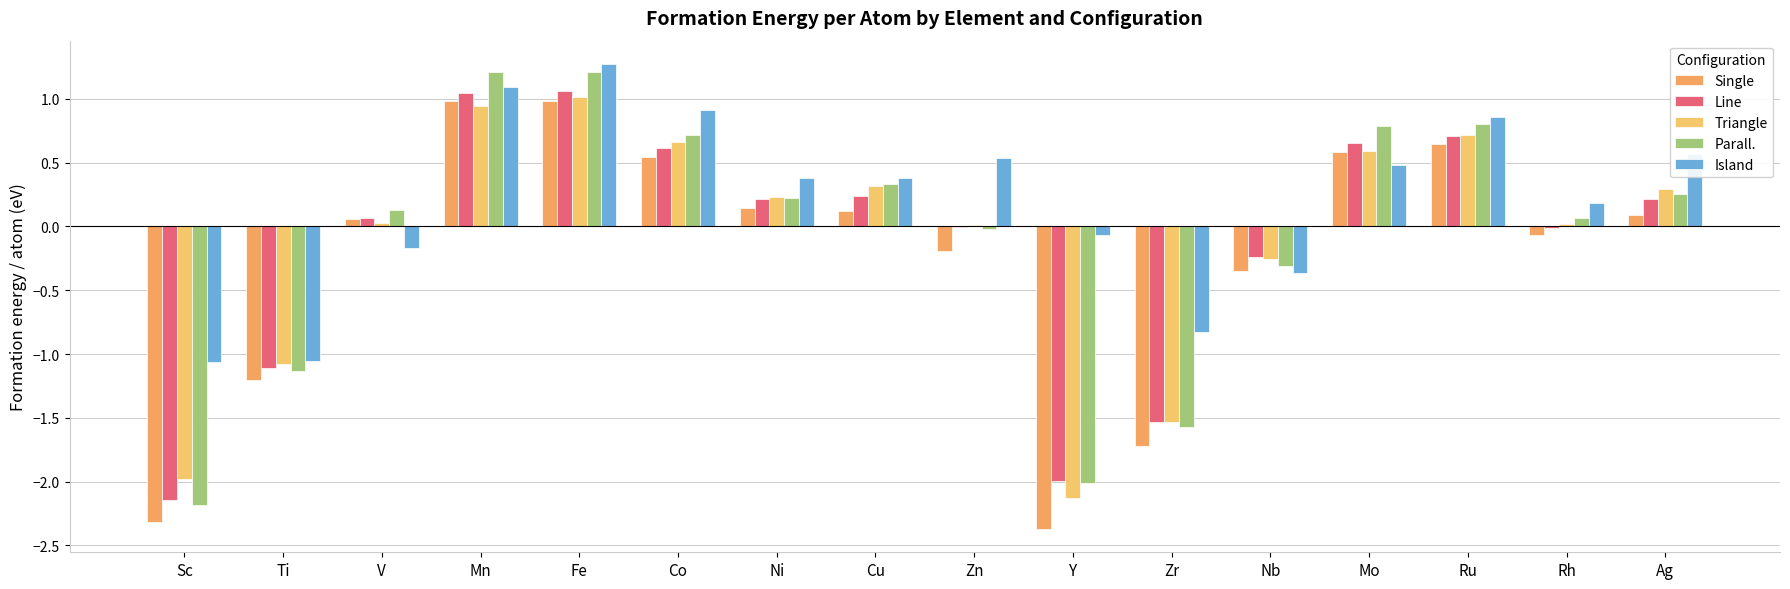

Which series has the largest total across all categories?

Island